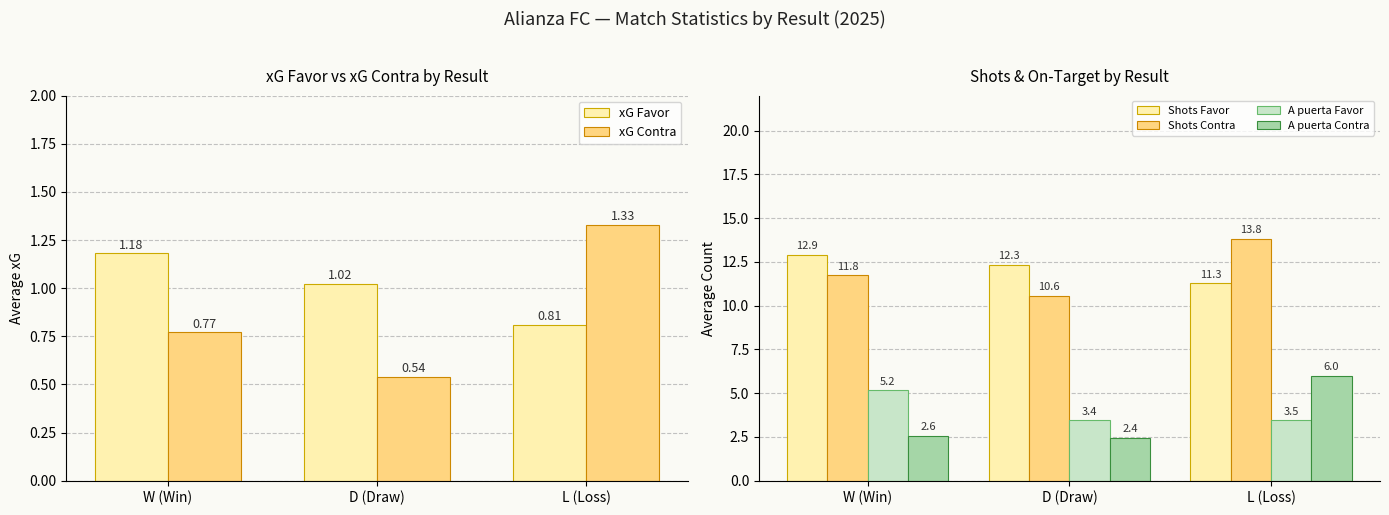

What is the label of the 2nd bar from the left?

D (Draw)